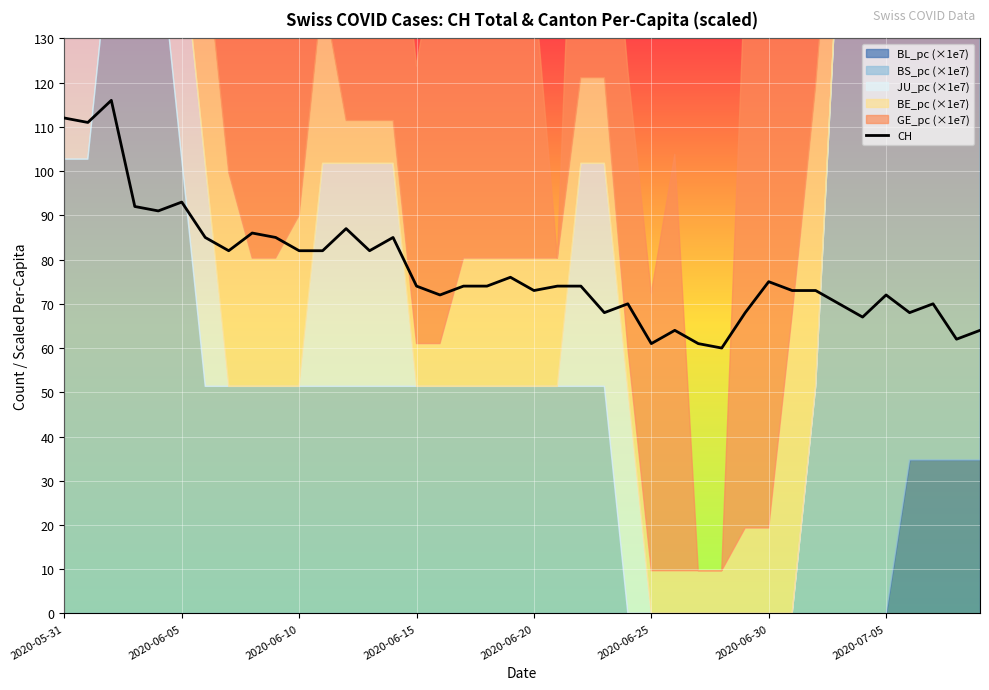

What is the maximum value for CH?

116